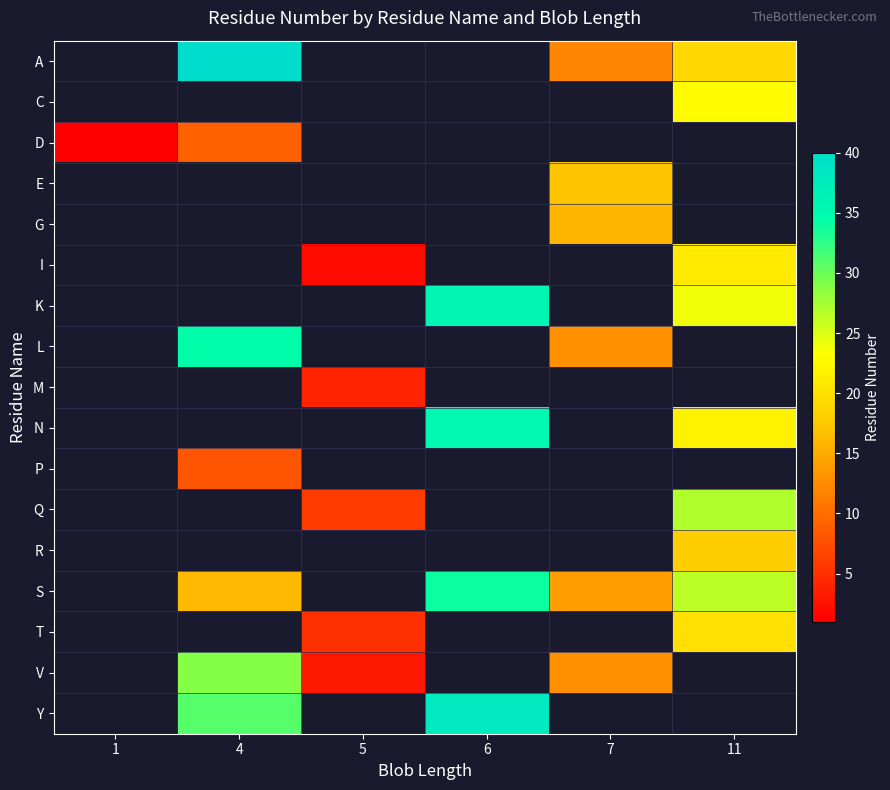

Between 5 and 7, which is larger?

7